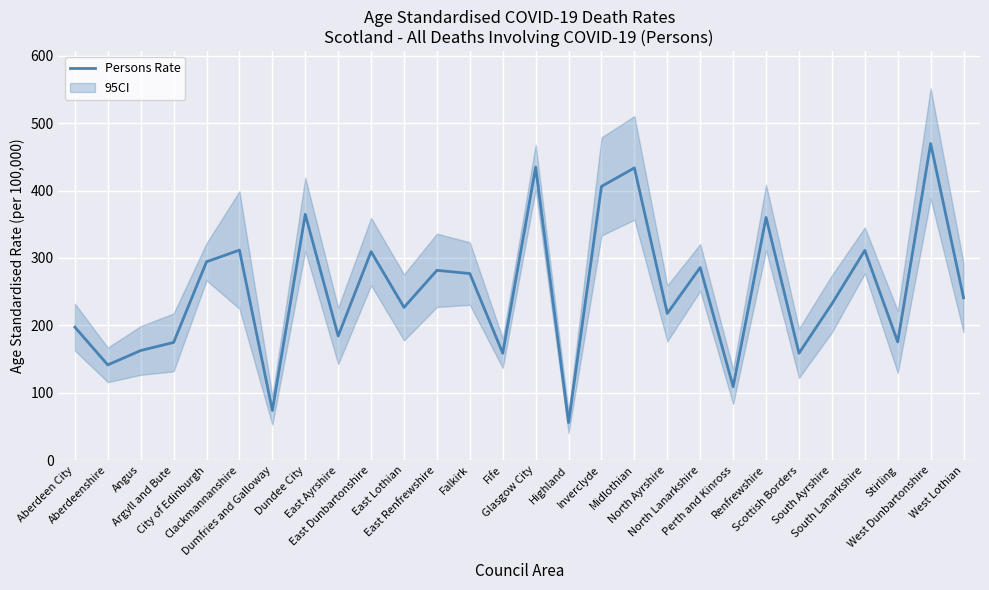

What is the difference between the values at West Lothian and Glasgow City?

193.8